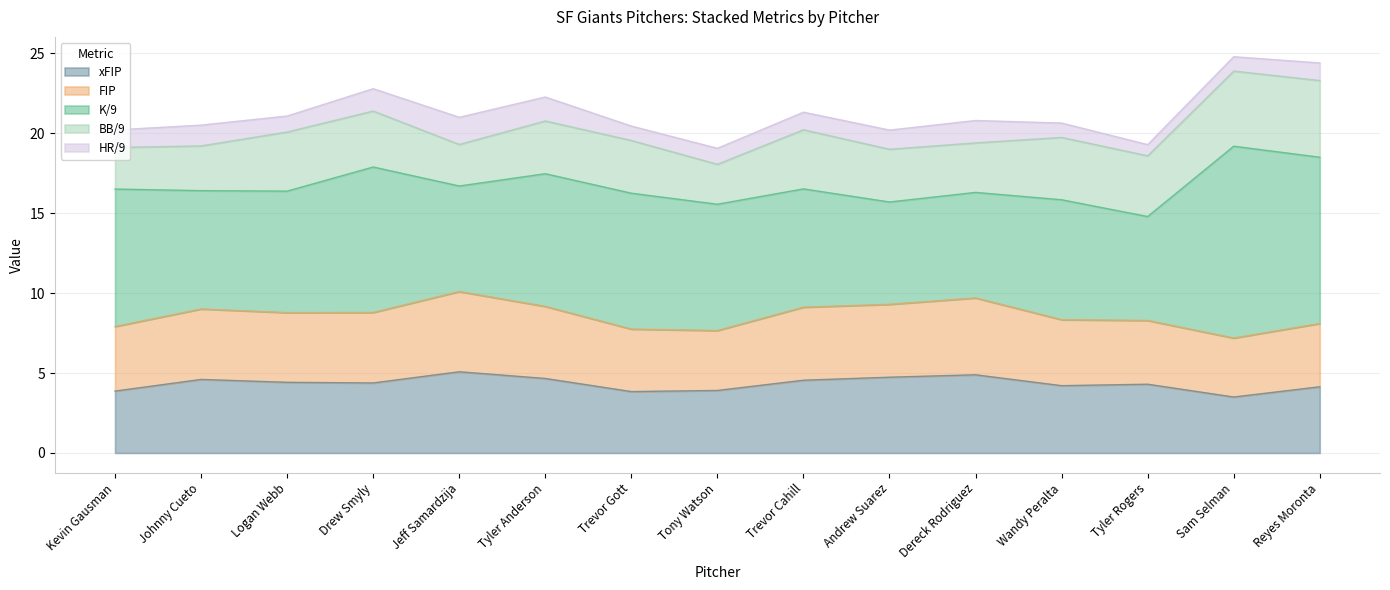

True or false: xFIP and FIP intersect in this chart.

True